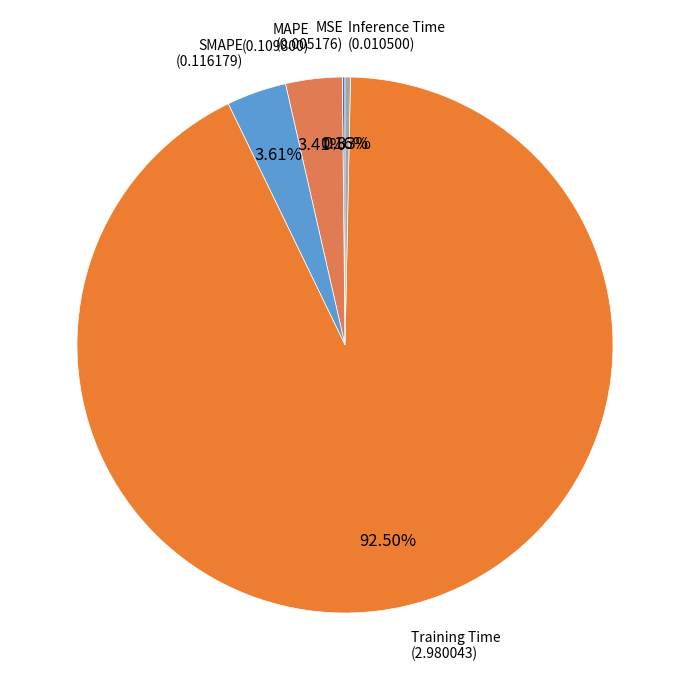

What percentage do Training Time and SMAPE together represent?

96.1%